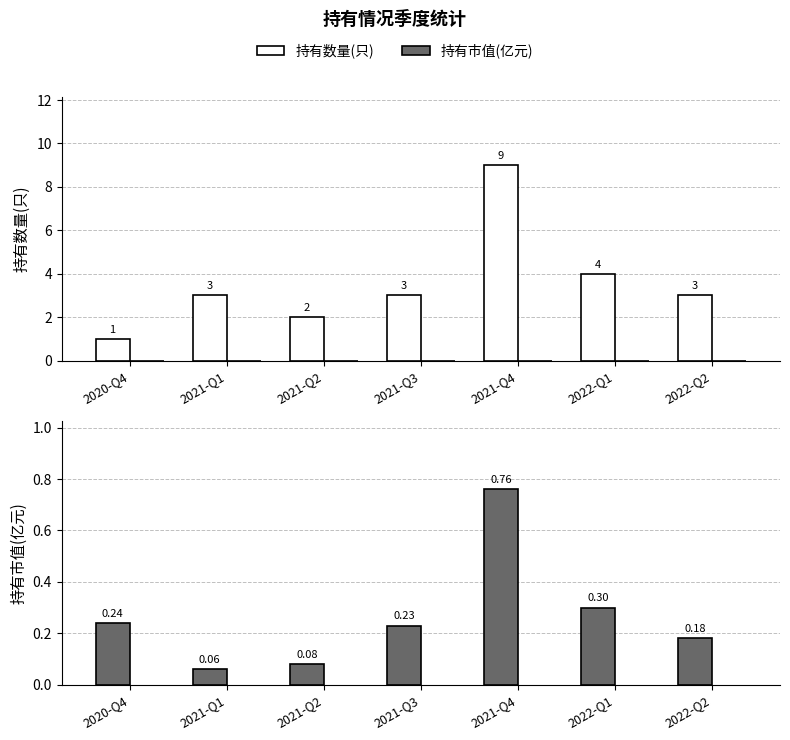

What is the highest value of the 持有数量(只) series?

9.0